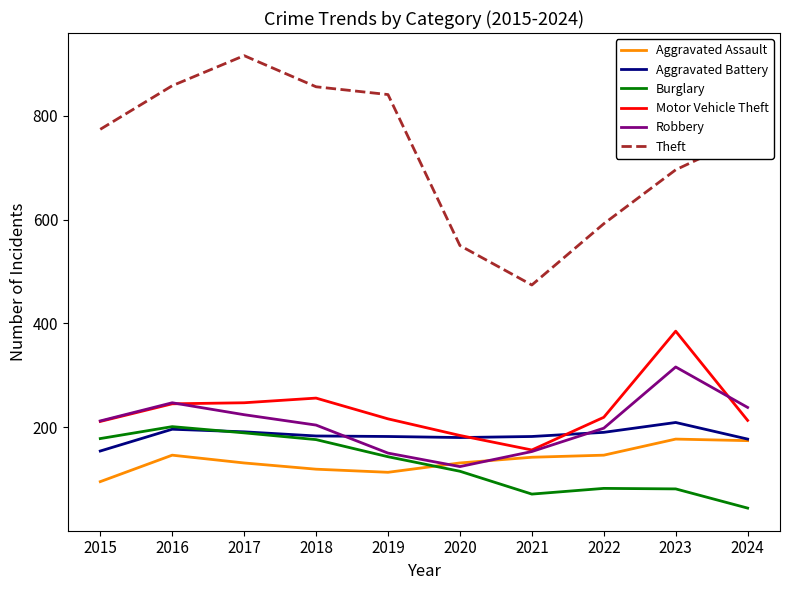

How many interior local valleys does the Robbery series have?

1